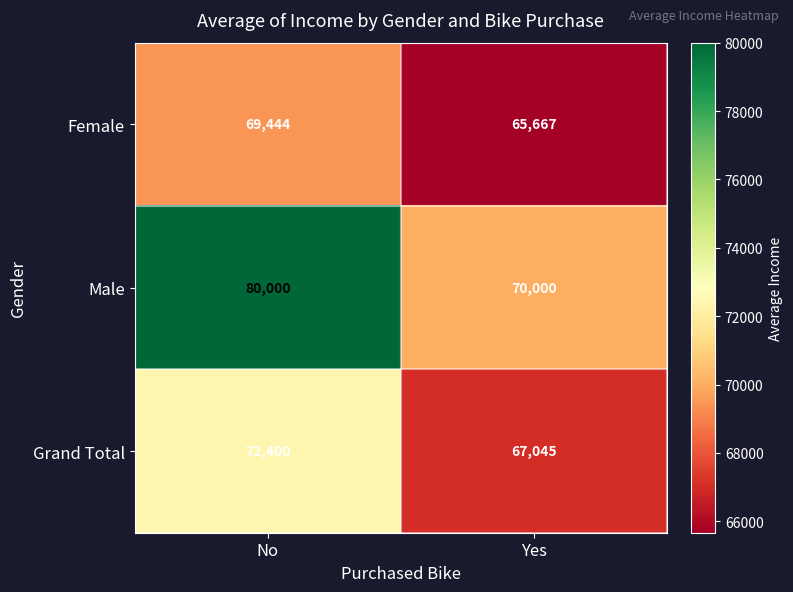

List the series in order of their peak value, highest first.

Male, Grand Total, Female